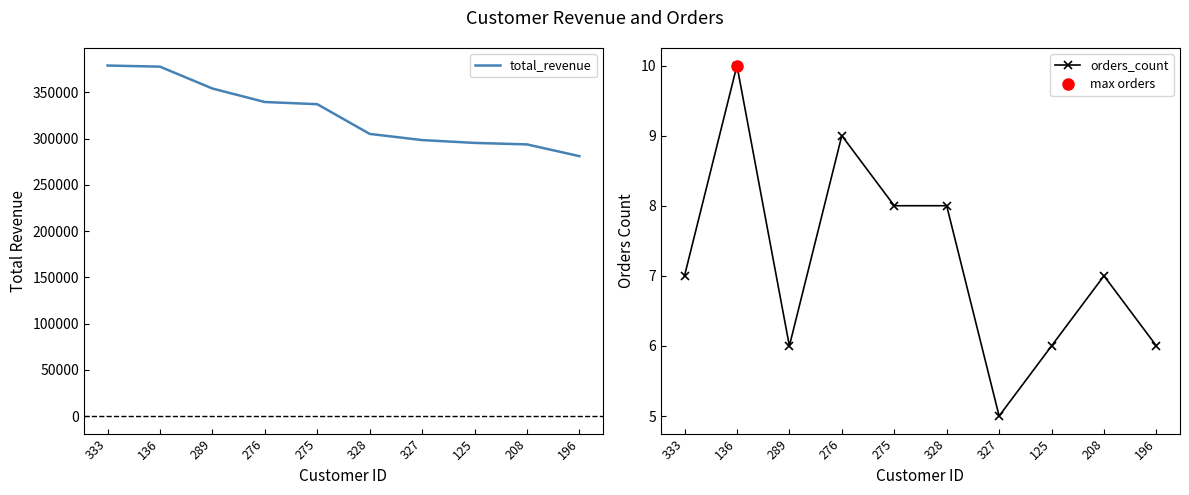

True or false: orders_count and total_revenue cross at least once.

False